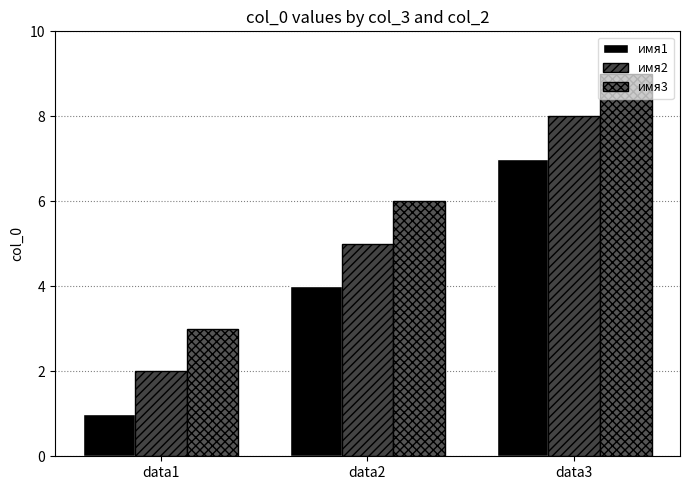

What is the difference between the second highest and minimum values in the имя2 series?

3